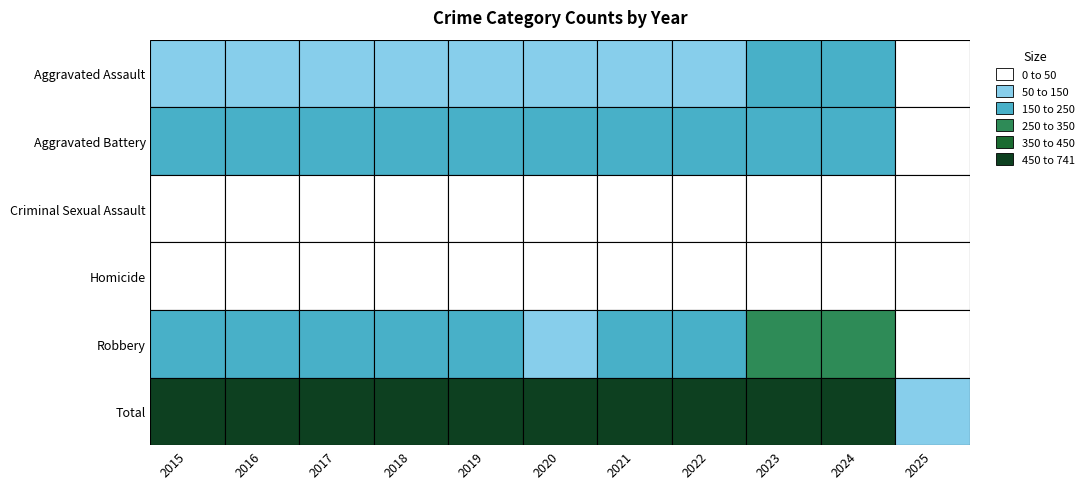

What is the maximum value shown in the chart?

741